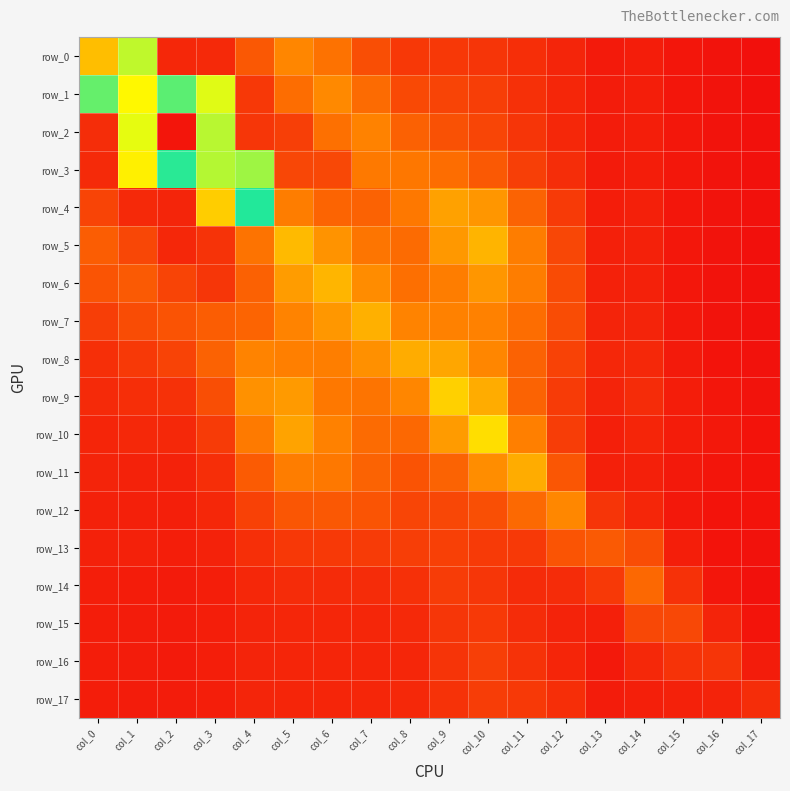

Which category has the highest value in the row_17 series?

col_10